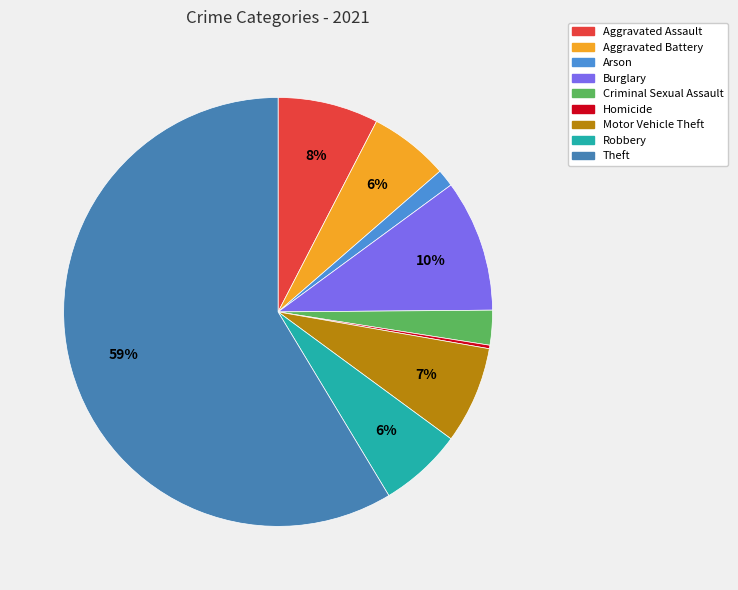

To the nearest percent, what portion does Theft represent?

59%